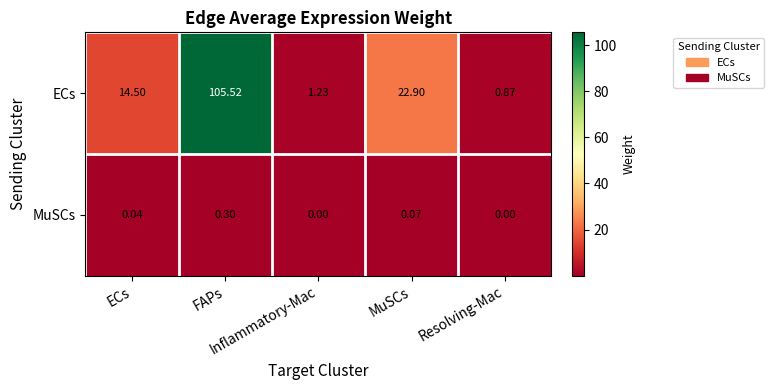

Which has a higher value, Resolving-Mac or MuSCs?

MuSCs